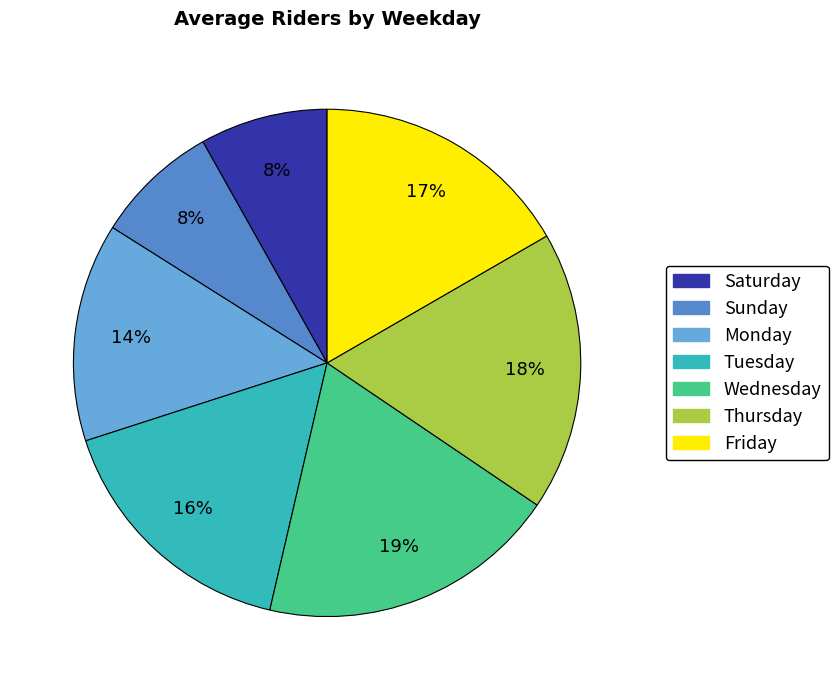

What percentage is the Sunday slice, to the nearest percent?

8%